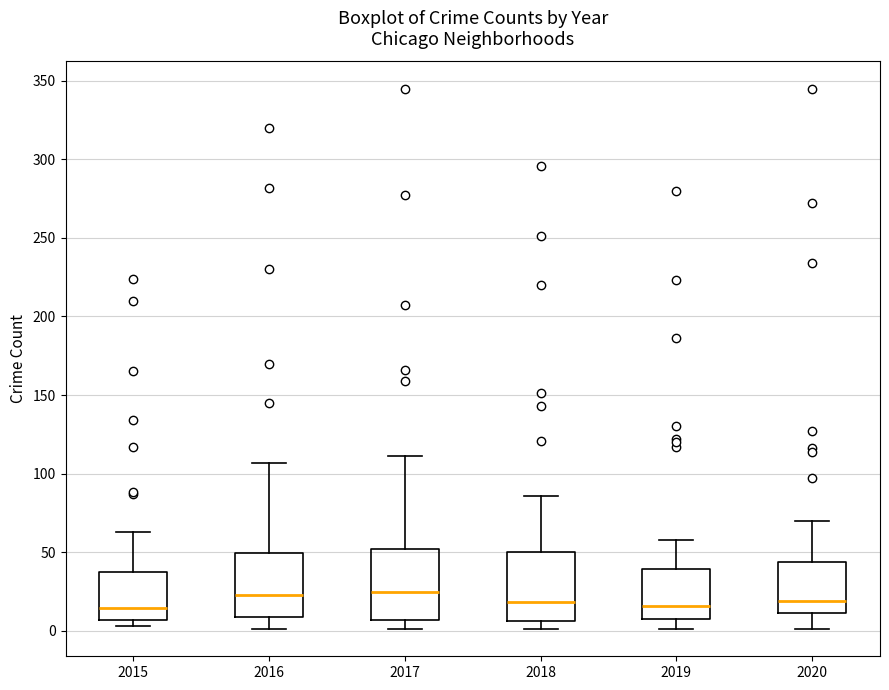

Reading left to right, read every box against the y-axis: the position of its median line, the range the box covers, and the ends of its whiskers. The values are not printed on the chart, so give them approximately, as read against the axis.

2015: median 15, box 5 to 40, whiskers 5 (just below the box's lower edge) to 65
2016: median 25, box 10 to 50, whiskers 0 to 105
2017: median 25, box 5 to 50, whiskers 0 to 110
2018: median 20, box 5 to 50, whiskers 0 to 85
2019: median 15, box 10 to 40, whiskers 0 to 60
2020: median 20, box 10 to 45, whiskers 0 to 70